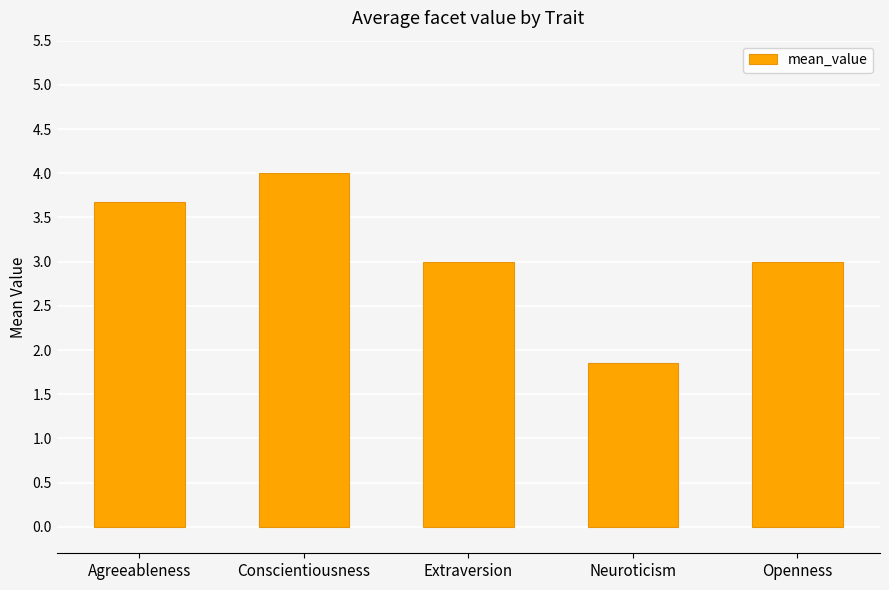

What is the sum of all values?

15.5